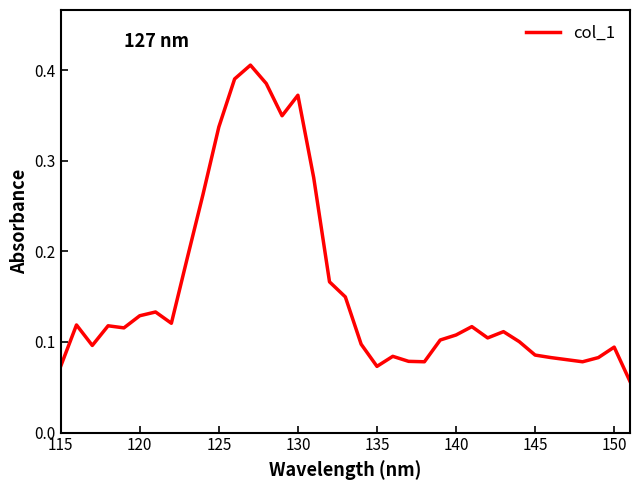

Reading left to right, transcribe all the data shown in this chart.

0.1	0.1	0.1	0.1	0.1	0.1	0.1	0.1	0.2	0.3	0.3	0.4	0.4	0.4	0.3	0.4	0.3	0.2	0.1	0.1	0.1	0.1	0.1	0.1	0.1	0.1	0.1	0.1	0.1	0.1	0.1	0.1	0.1	0.1	0.1	0.1	0.1